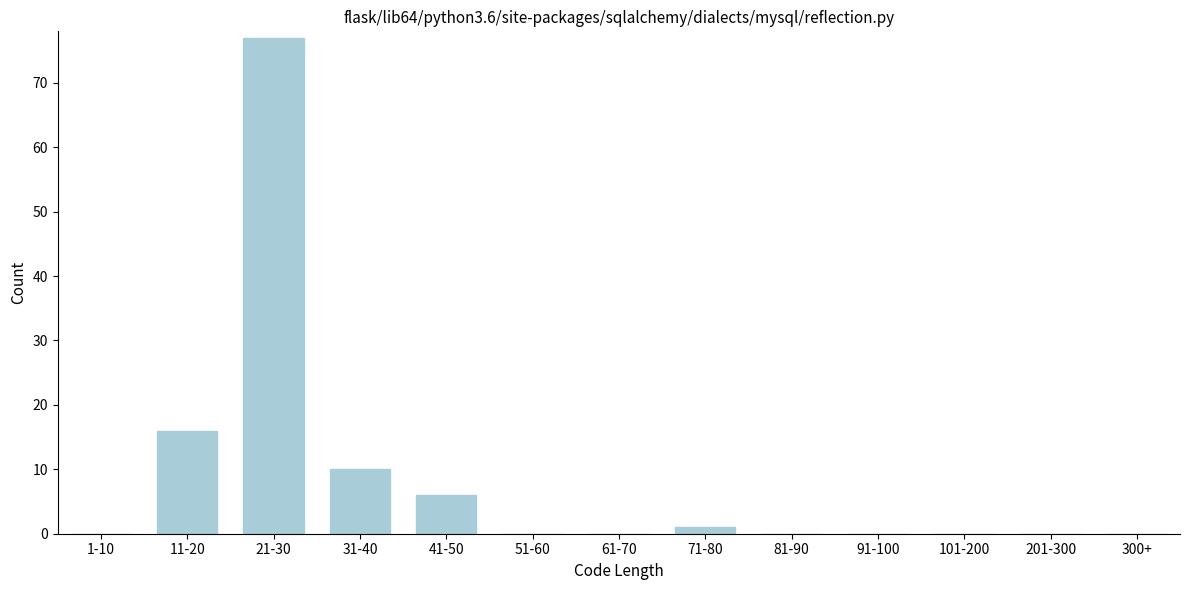

Reading right to left, extract all data points from this chart.

300+=0	201-300=0	101-200=0	91-100=0	81-90=0	71-80=1	61-70=0	51-60=0	41-50=6	31-40=10	21-30=77	11-20=16	1-10=0